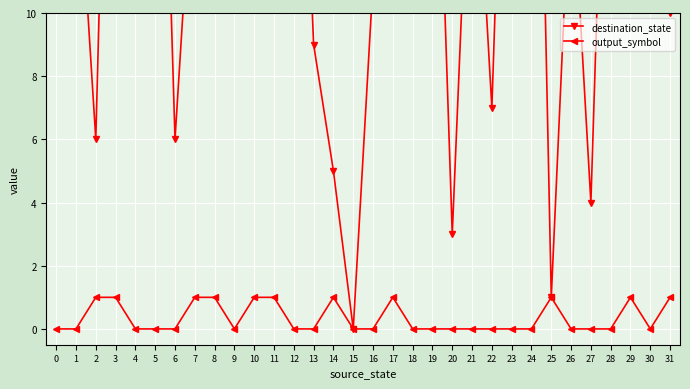

In output_symbol, how many points are higher than both neighbors (excluding endpoints)?

4